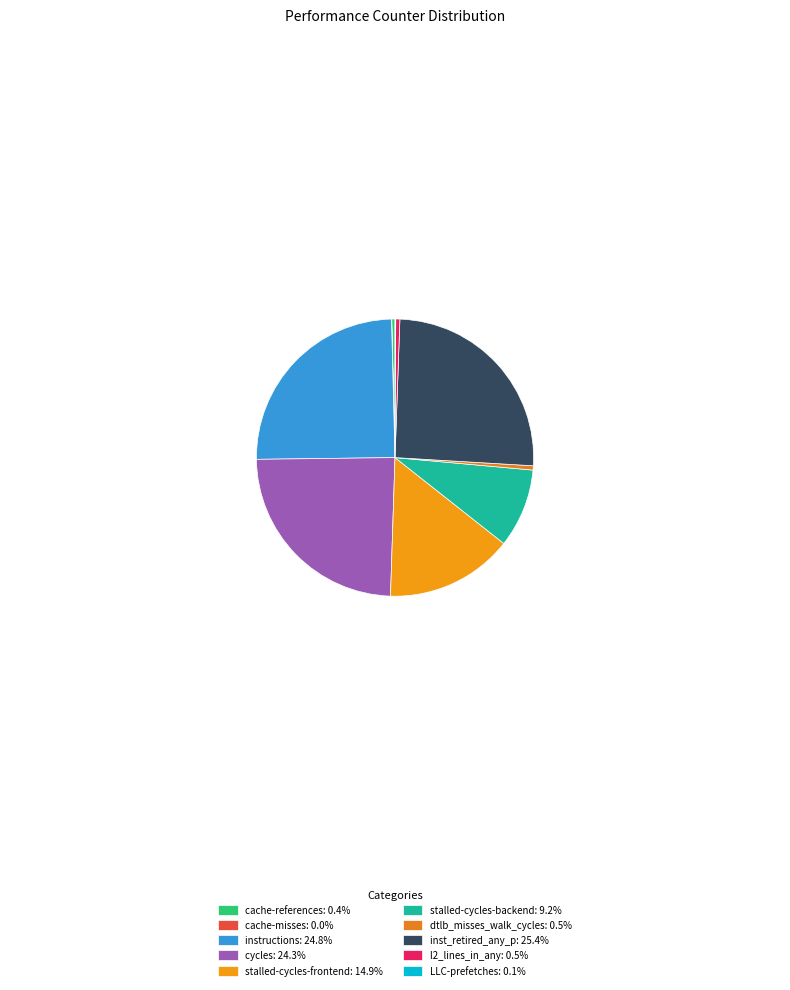

Is the sum of cycles and instructions greater than half?

No